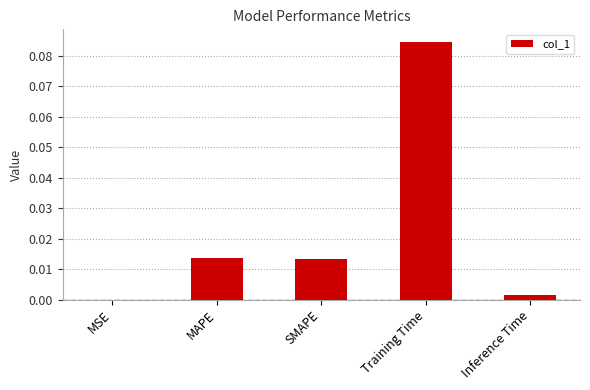

Between SMAPE and Training Time, which is larger?

Training Time